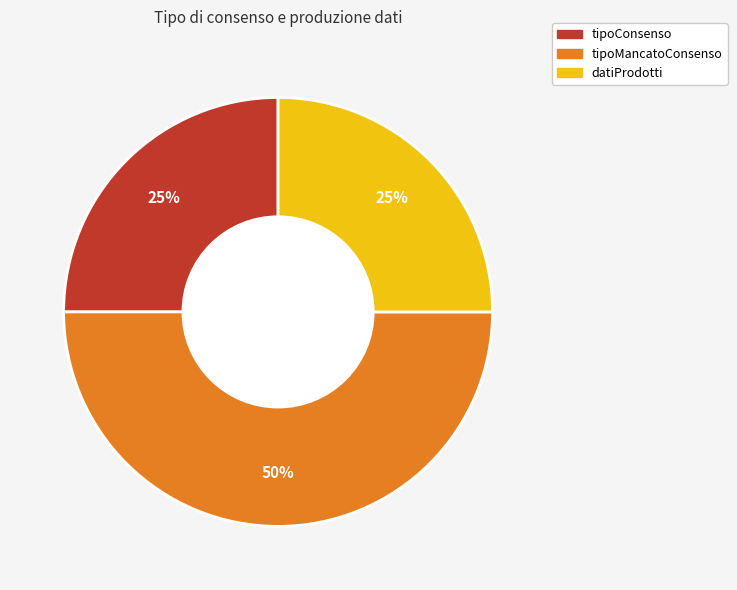

What is the largest slice in the pie chart?

tipoMancatoConsenso